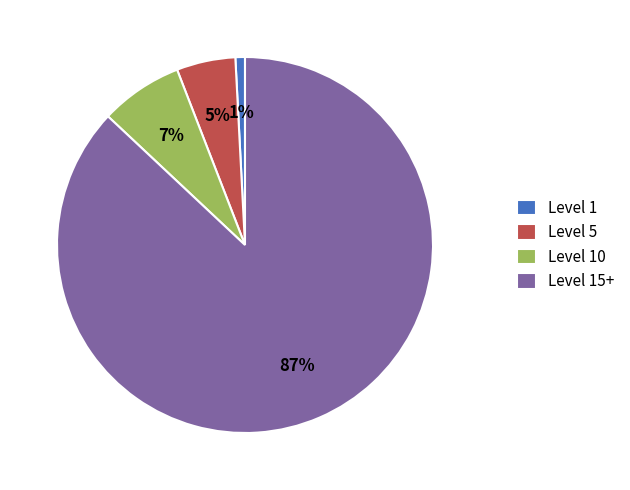

Which has a higher value, Level 15+ or Level 10?

Level 15+